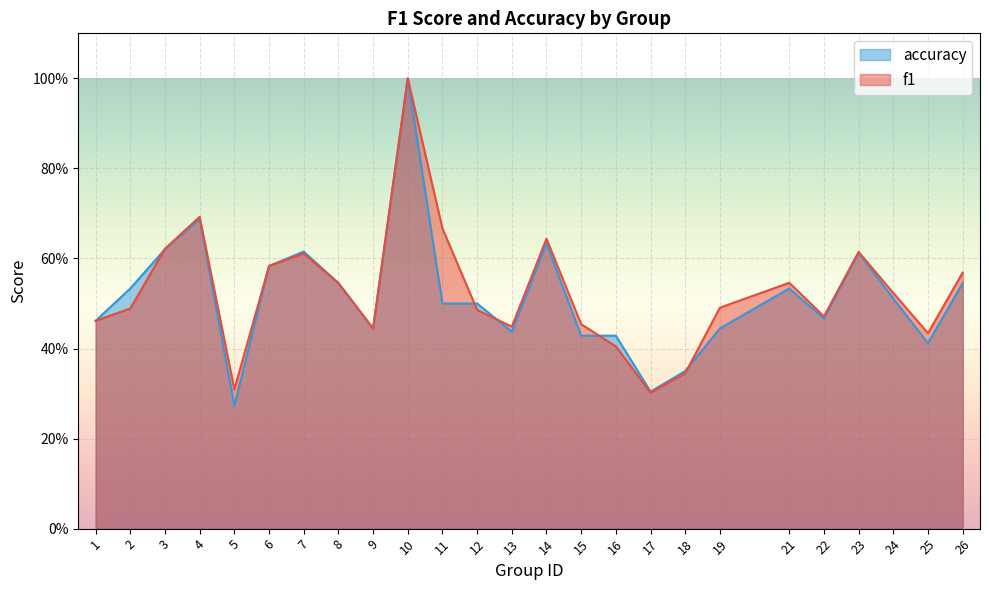

Between 2 and 5, which is larger?

2